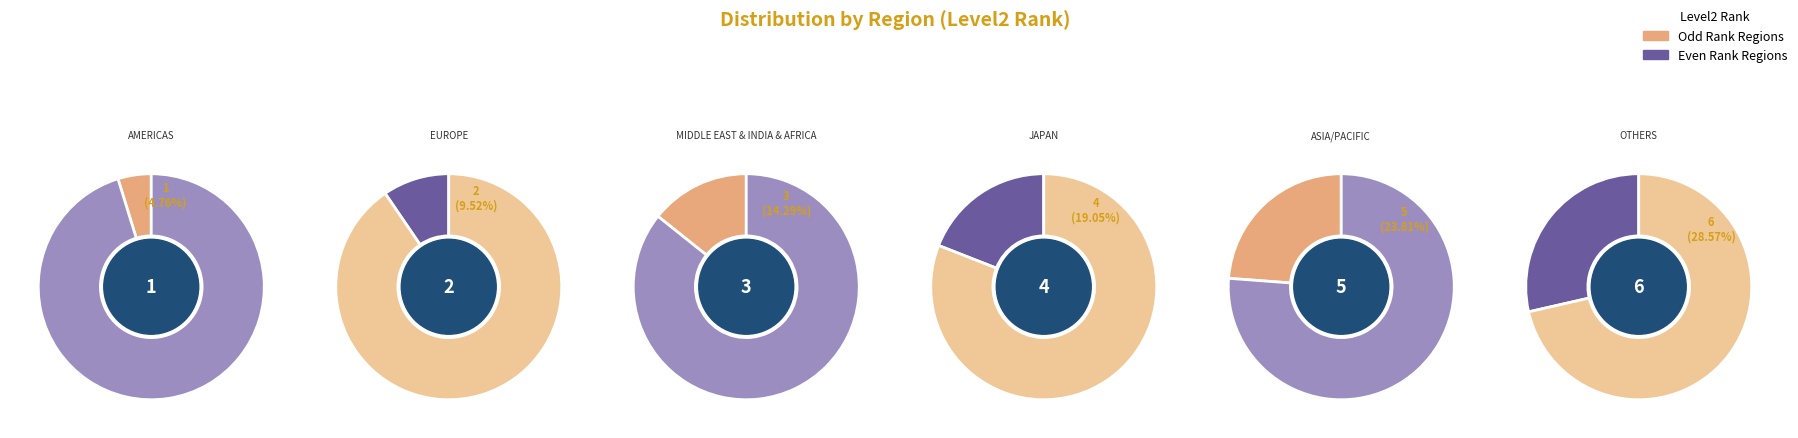

Which slice is the smallest?

AMERICAS